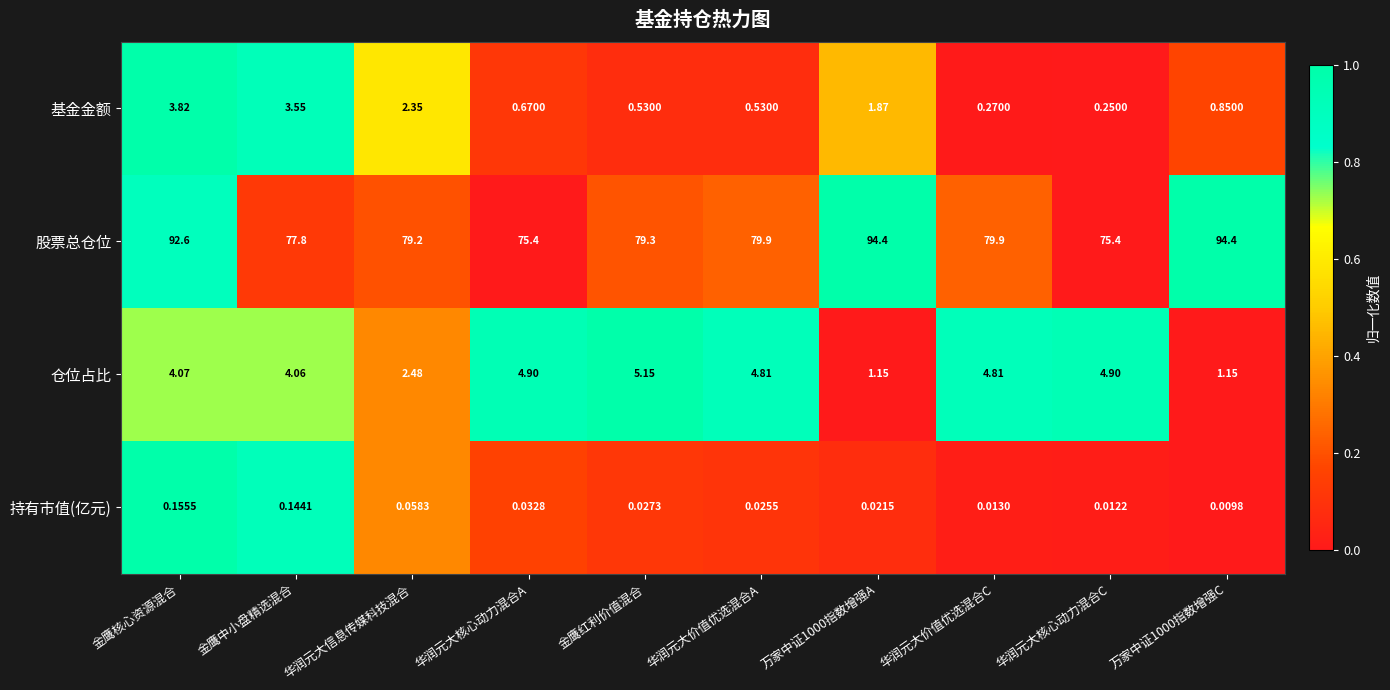

List the series in order of their peak value, lowest first.

持有市值(亿元), 基金金额, 仓位占比, 股票总仓位